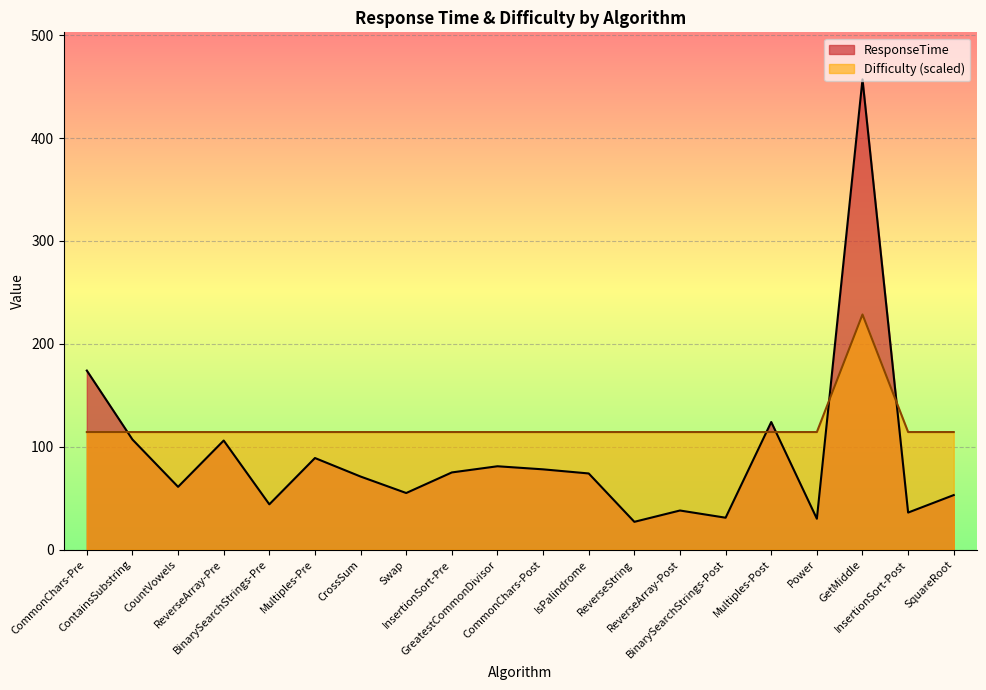

List the series in order of their overall mean, lowest first.

ResponseTime, Difficulty (scaled)